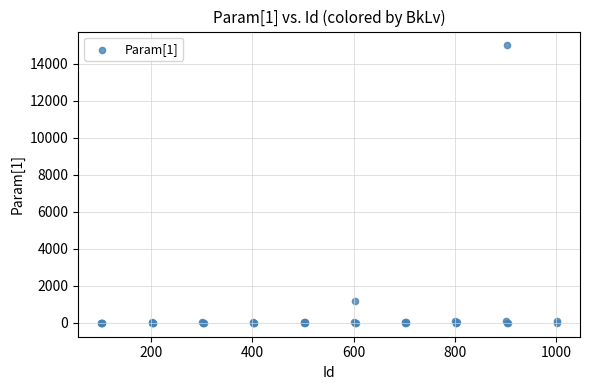

What Y value in the scatter plot is closest to 7500?

1200